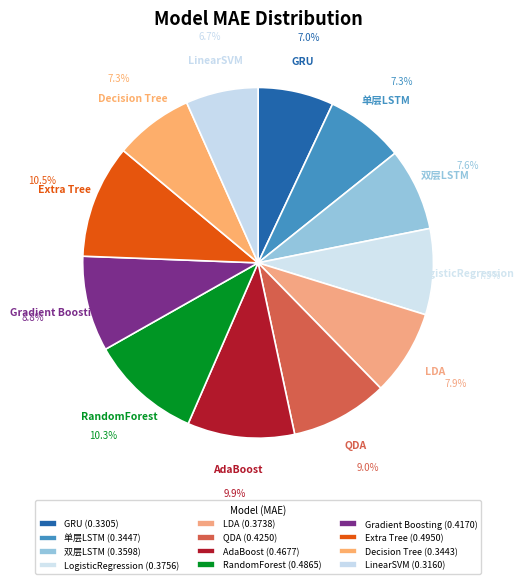

What portion of the pie excludes LinearSVM?

93.3%